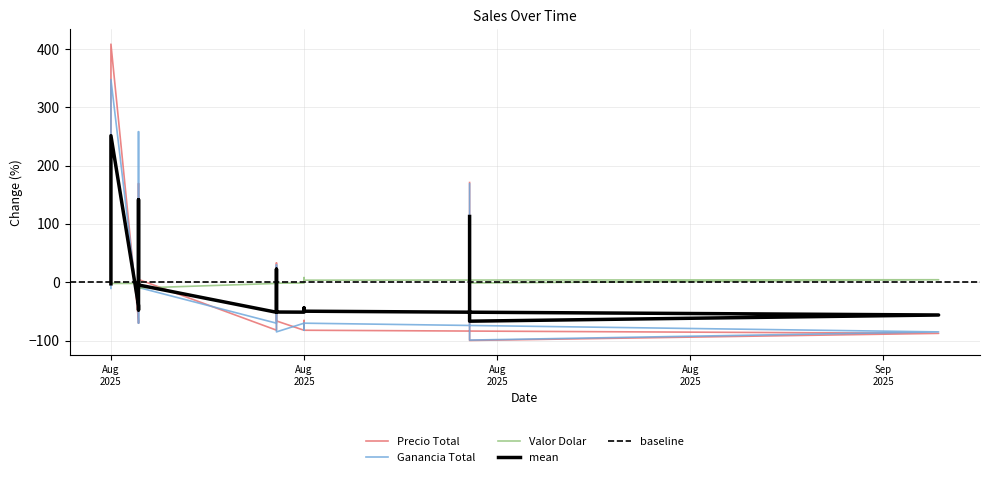

At which label is Precio Total closest to 154?

2025-08-06